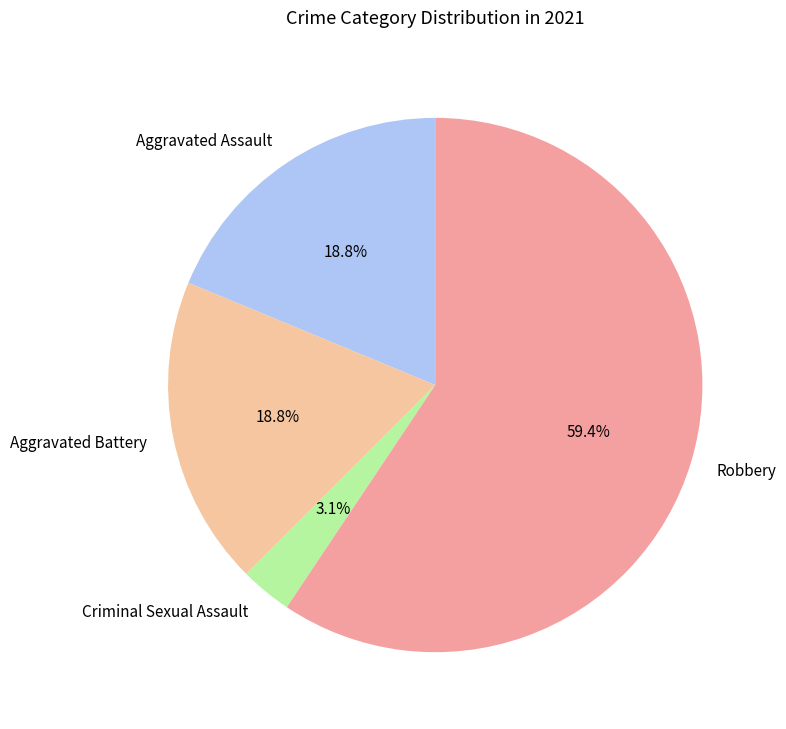

To the nearest percent, what is the difference between the largest and smallest slice percentages?

56%